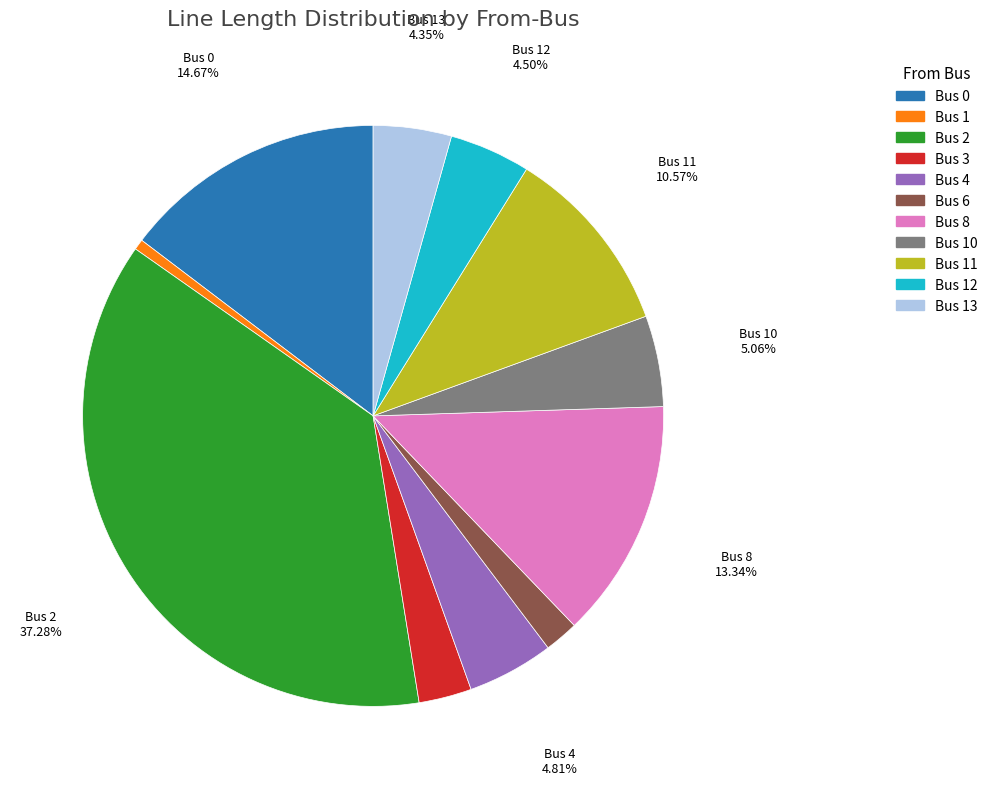

How many slices are in this pie chart?

11